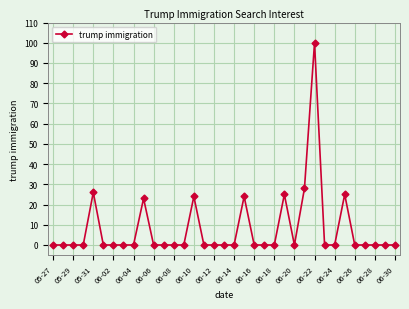

What is the average value?

8